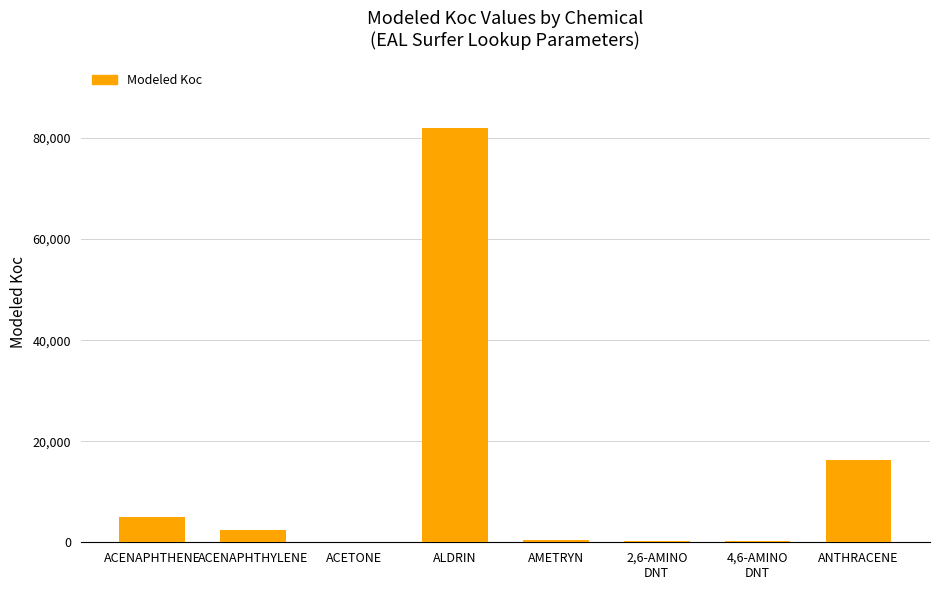

The chart shows a value of 16360.0 at ANTHRACENE. True or false?

True